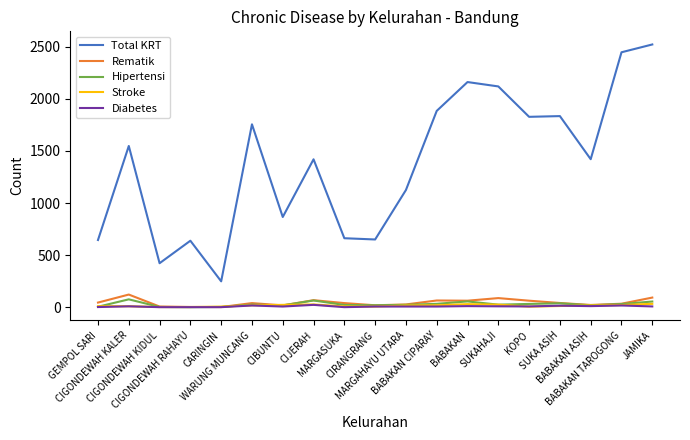

What is the greatest value displayed?

2523